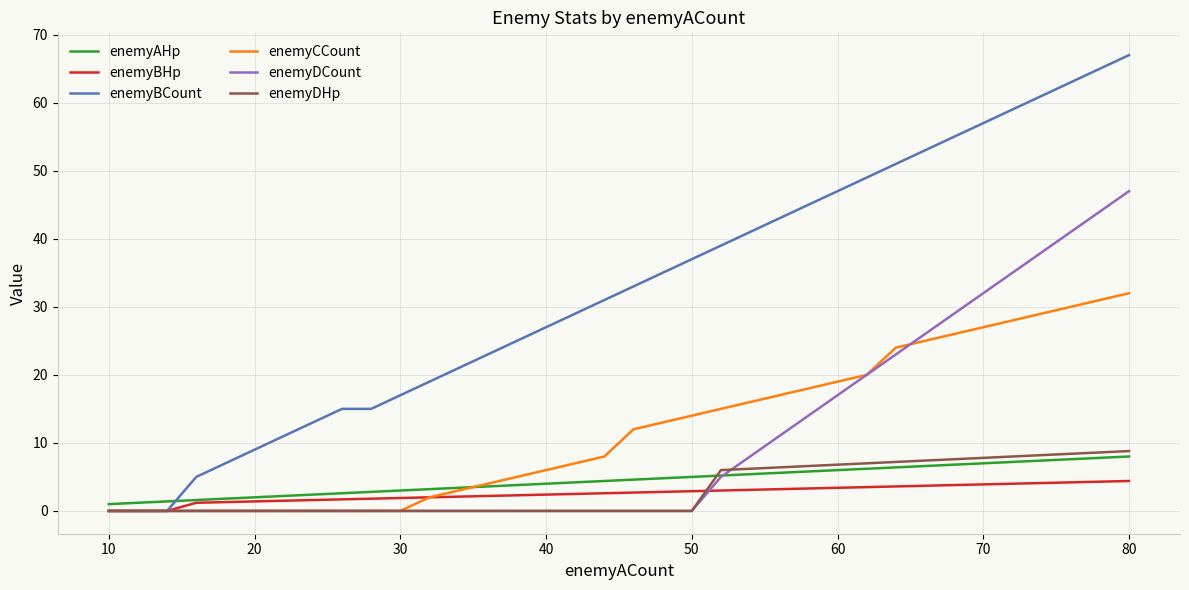

Which series has the widest spread of values?

enemyBCount